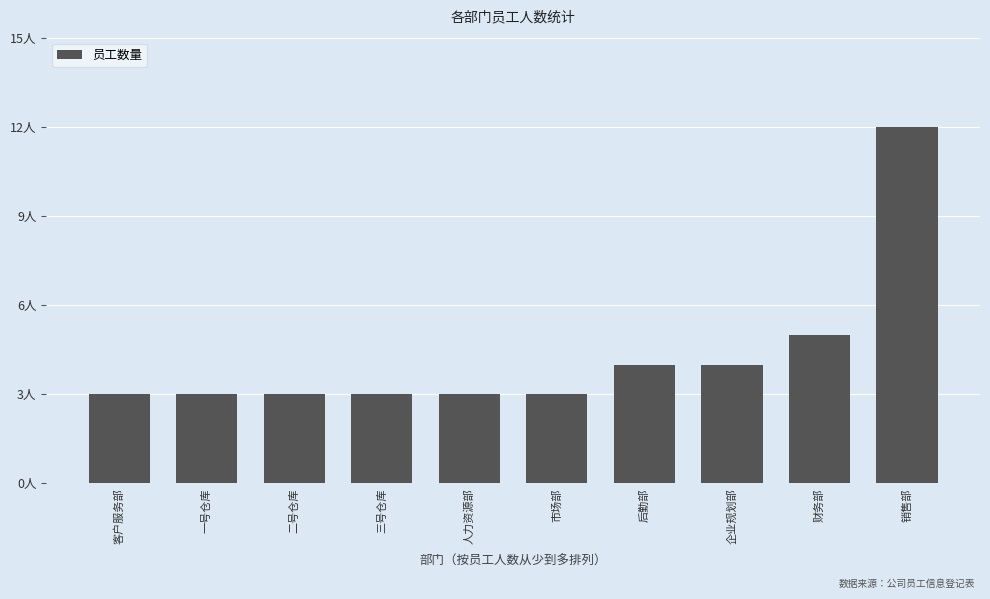

Count the values in the range 3 to 4.

8